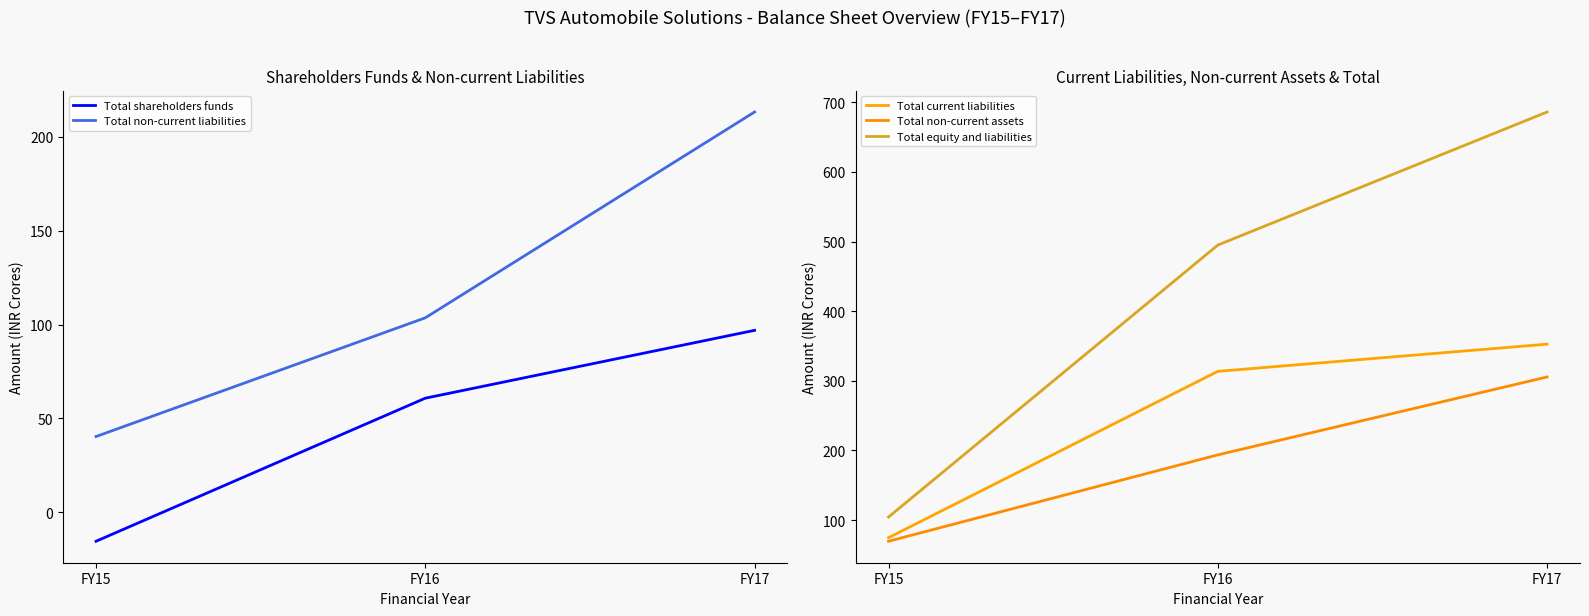

Does the chart have visible grid lines?

No